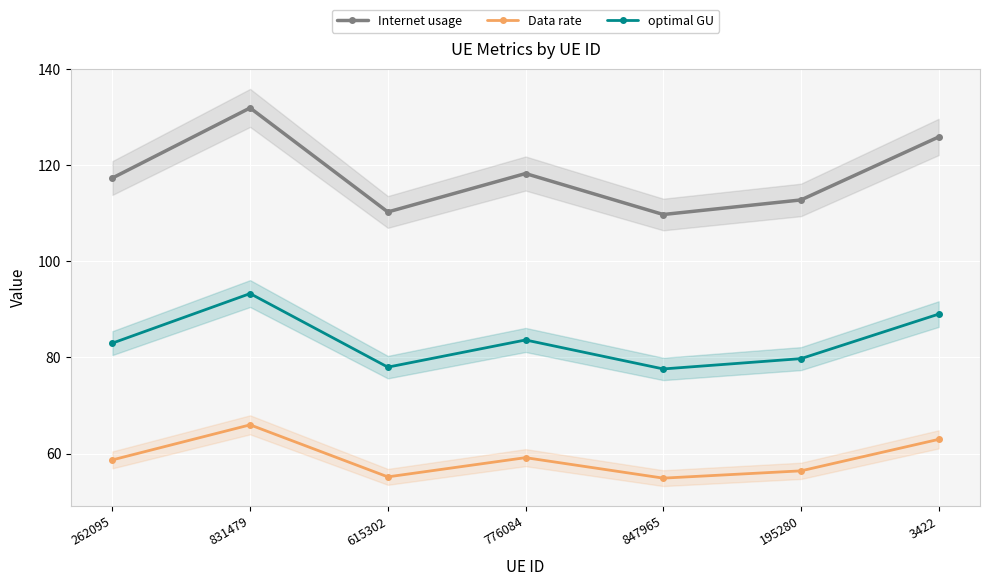

What is the difference between the highest and lowest values at 847965?

54.9